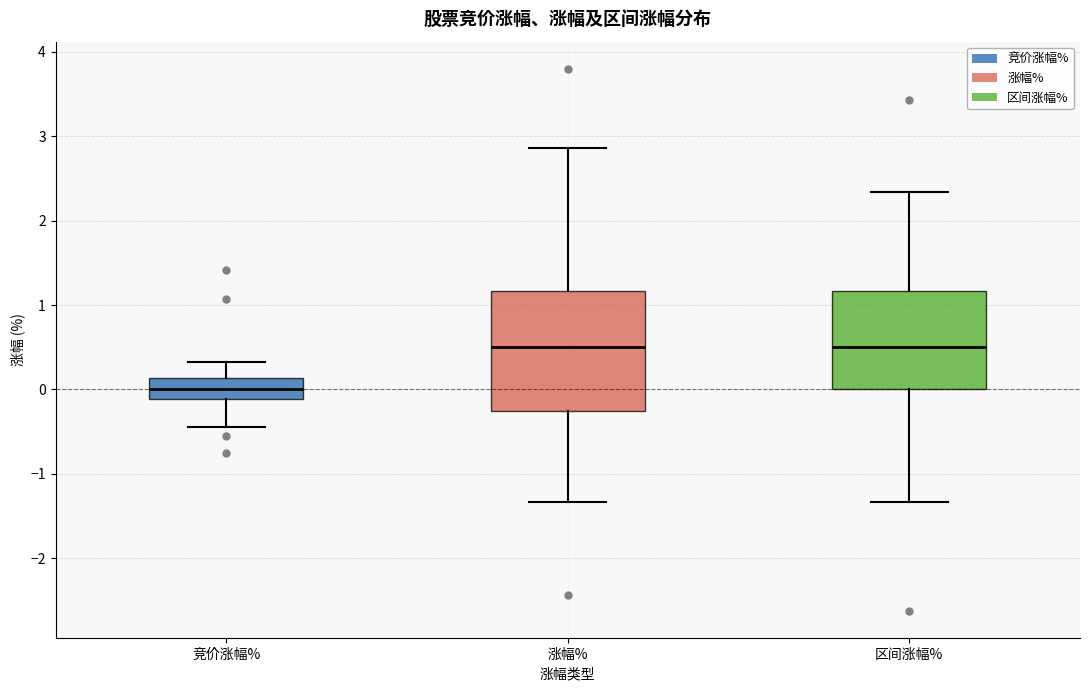

Reading left to right, read every box against the y-axis: the position of its median line, the range the box covers, and the ends of its whiskers. The values are not printed on the chart, so give them approximately, as read against the axis.

竞价涨幅%: median 0.0, box -0.1 to 0.1, whiskers -0.4 to 0.3
涨幅%: median 0.5, box -0.2 to 1.2, whiskers -1.3 to 2.9
区间涨幅%: median 0.5, box 0.0 to 1.2, whiskers -1.3 to 2.3